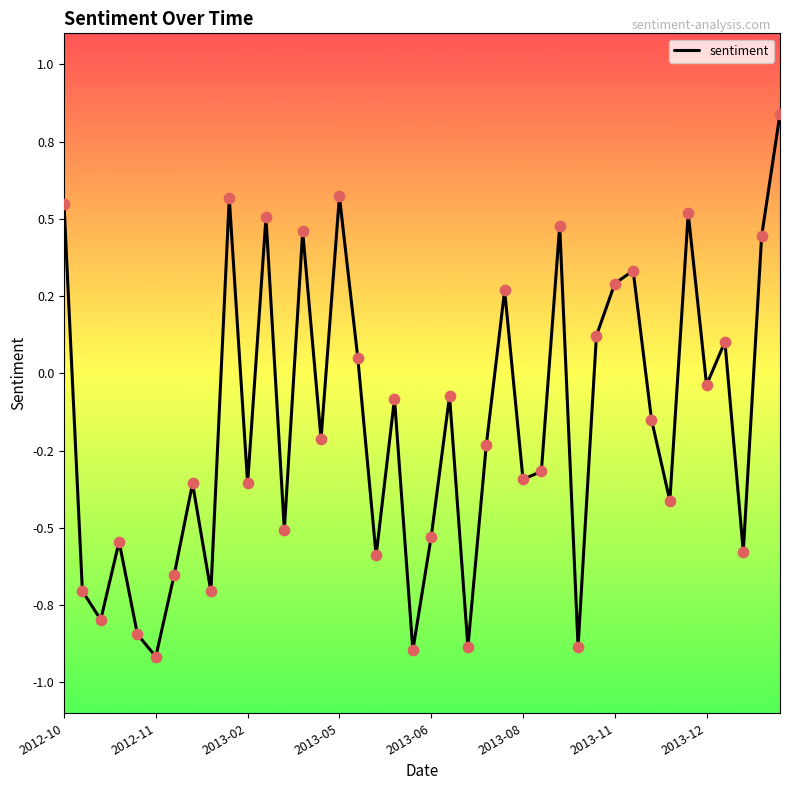

Does the chart have visible grid lines?

No